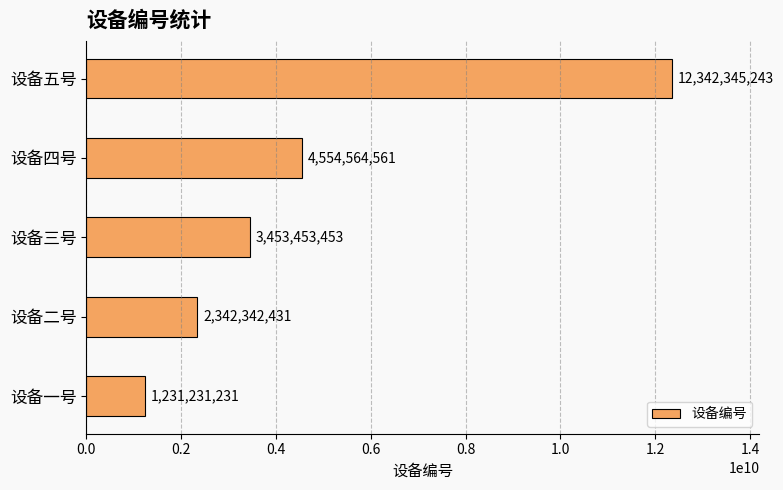

List the labels in order of value, smallest first.

设备一号, 设备二号, 设备三号, 设备四号, 设备五号